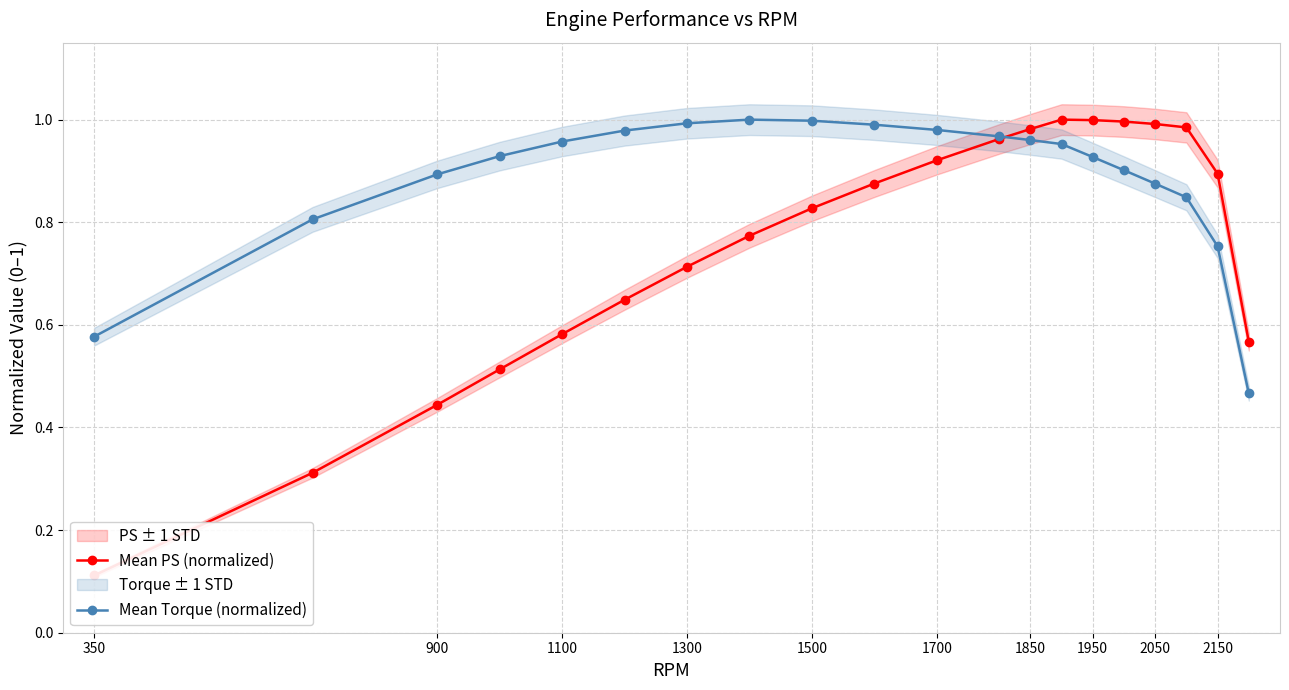

How many categories are shown in the chart?

20